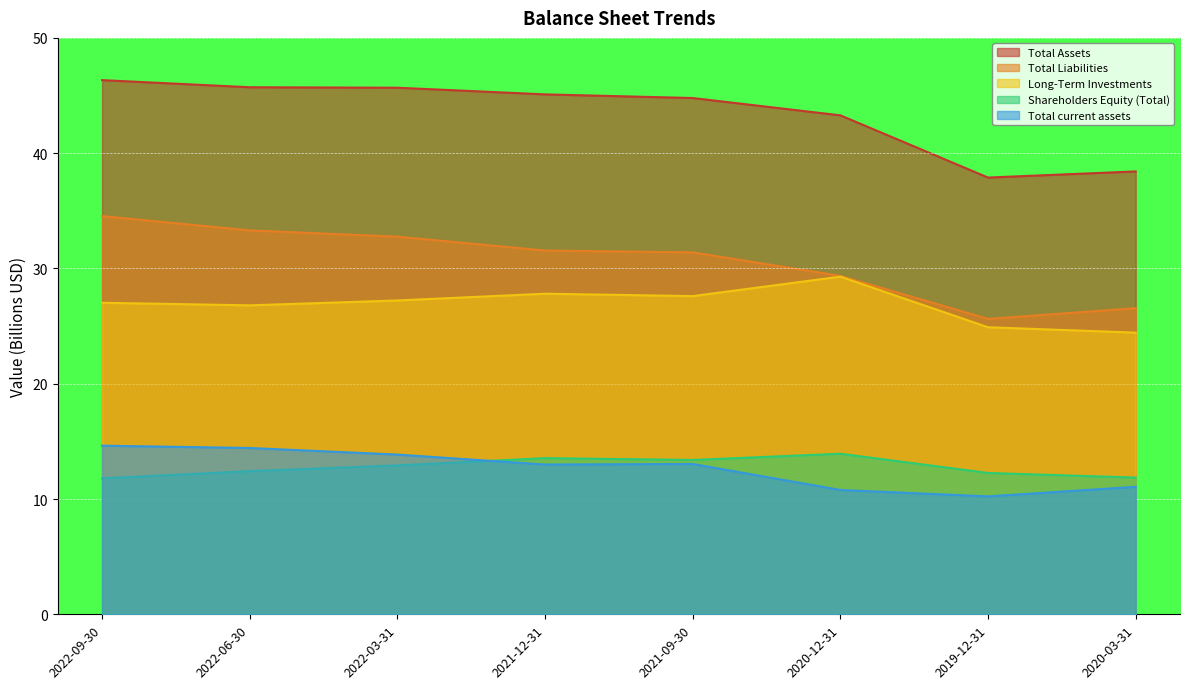

Which series has the largest total across all categories?

Total Assets